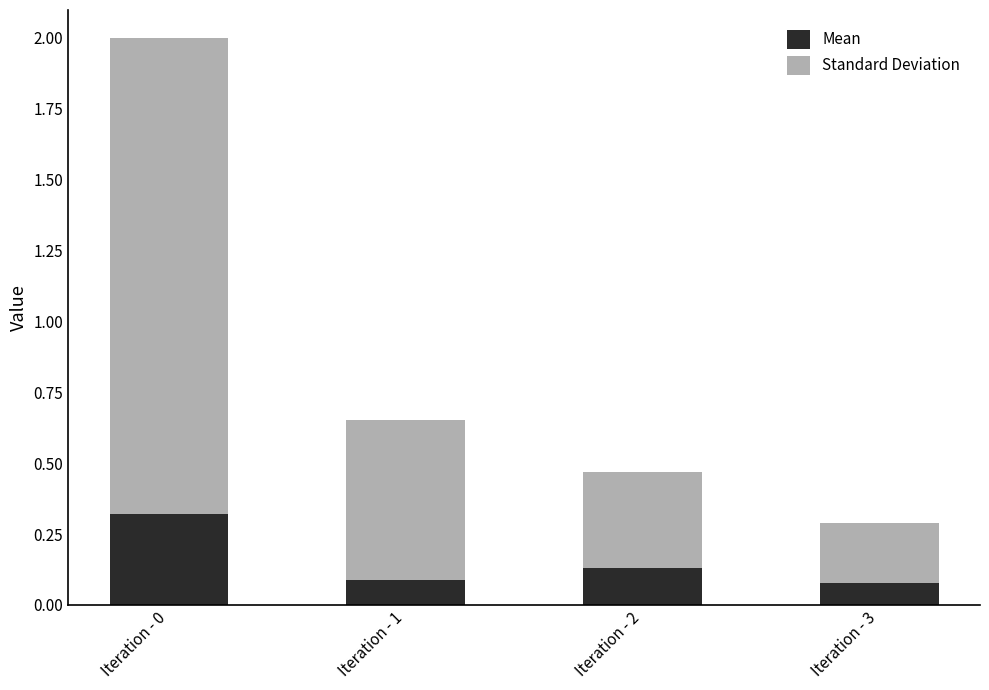

Which category has the highest value in the Mean series?

Iteration - 0